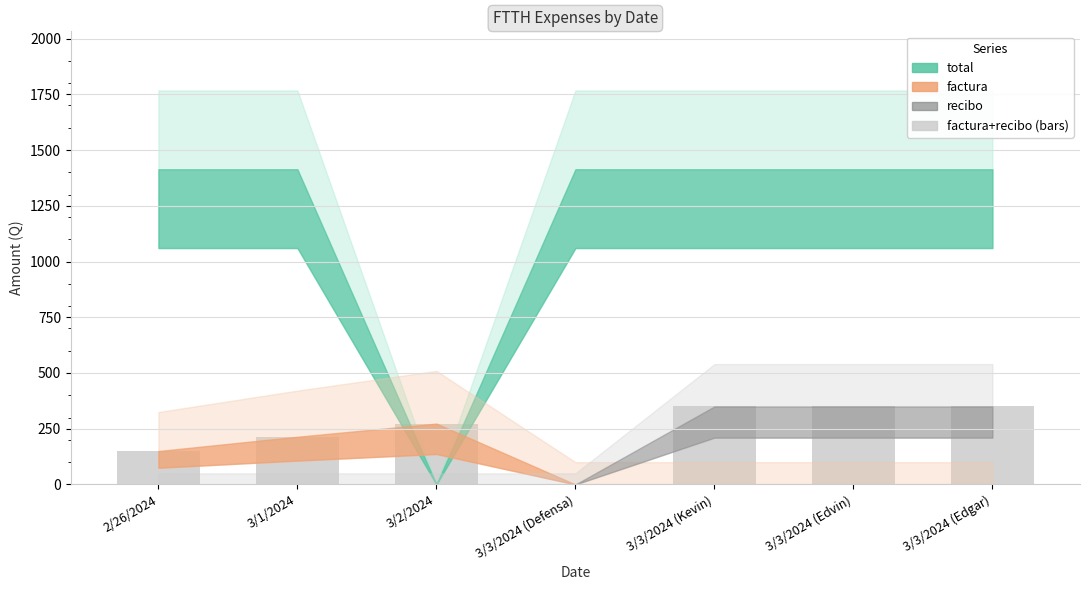

What is the greatest value displayed?

350